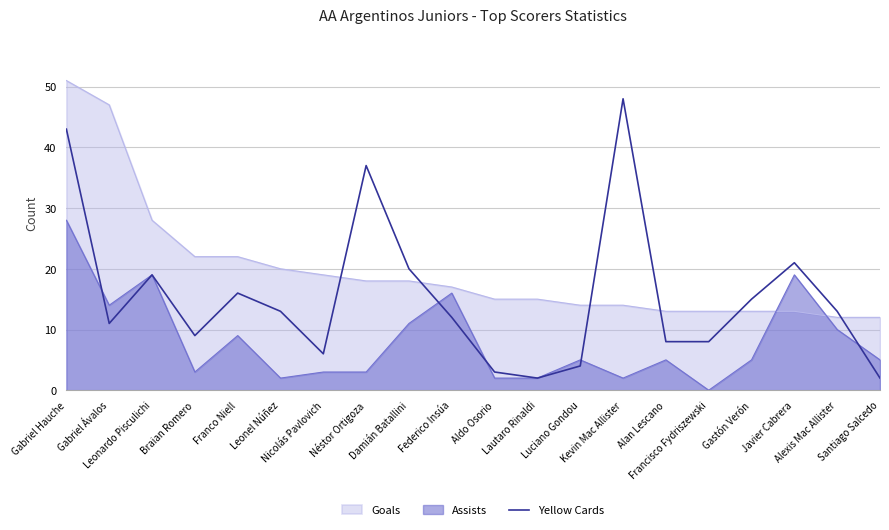

What is the smallest value displayed?

0